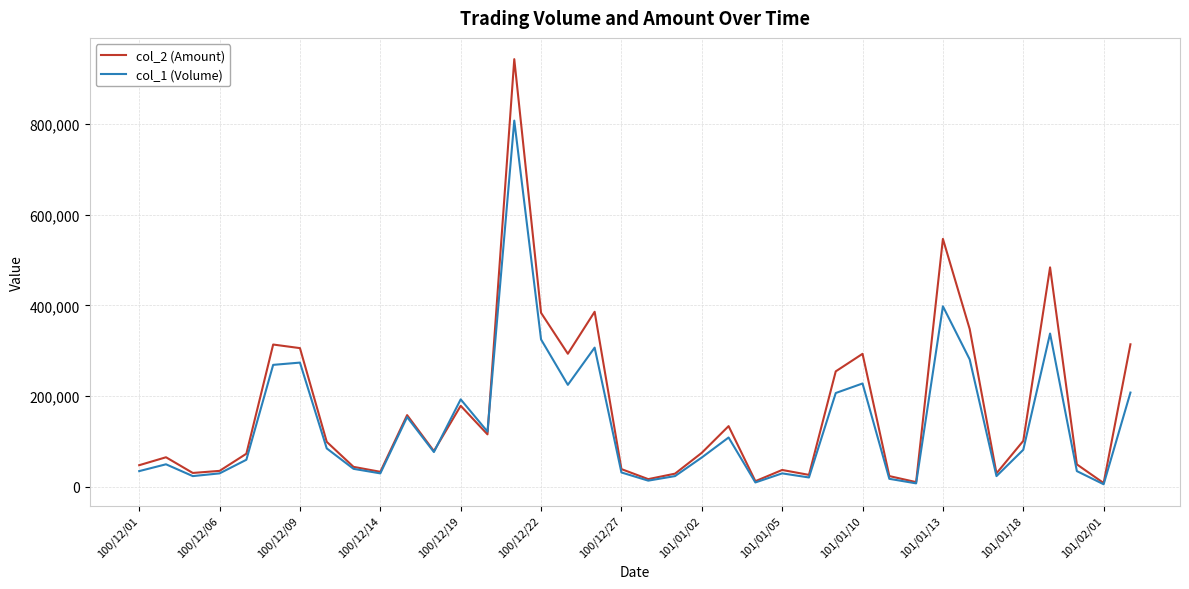

Does the chart have visible grid lines?

Yes